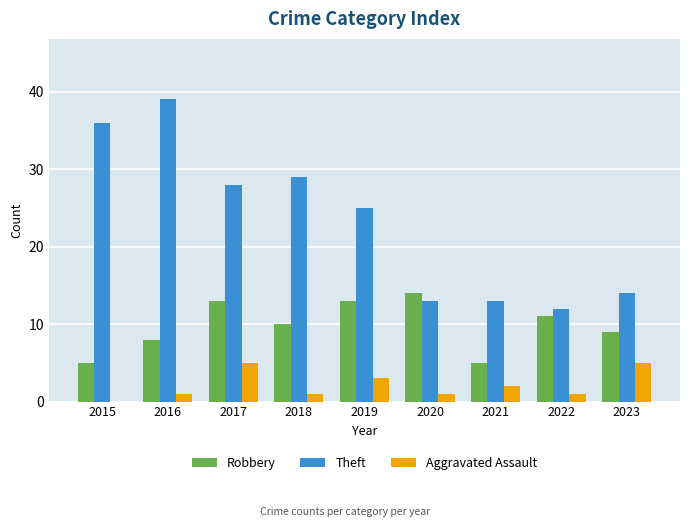

The value of Aggravated Assault at 2017 is 7. True or false?

False